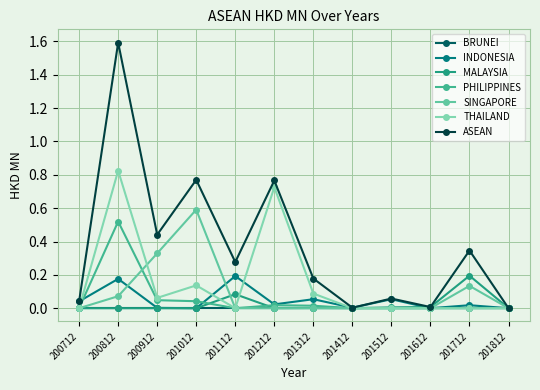

True or false: ASEAN and SINGAPORE intersect in this chart.

False